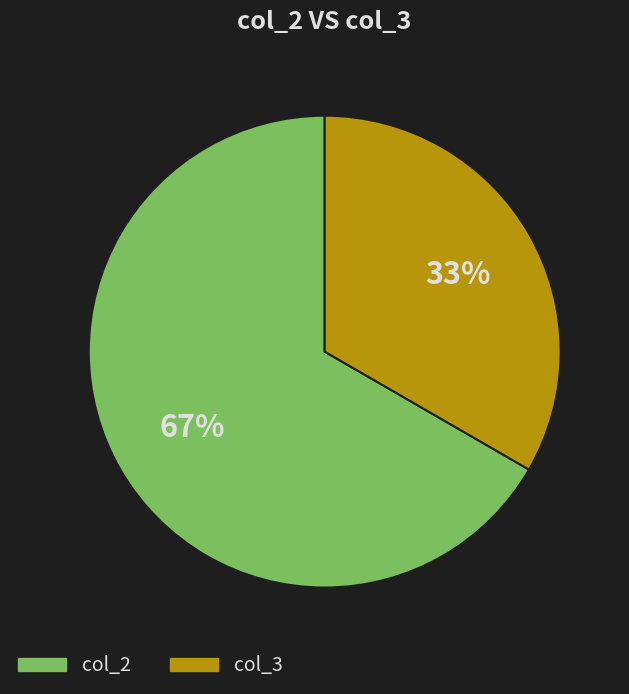

Is there any slice that represents more than half of the pie?

Yes